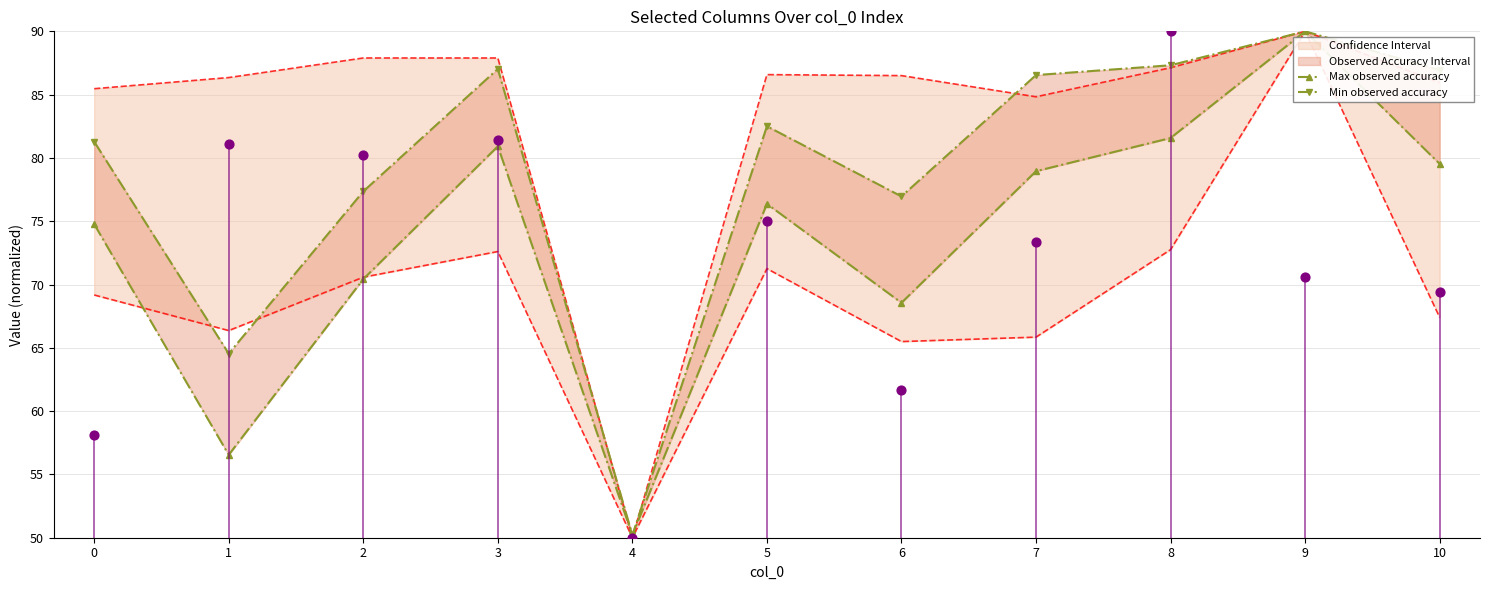

What is the total value across all series at 4?

100.4